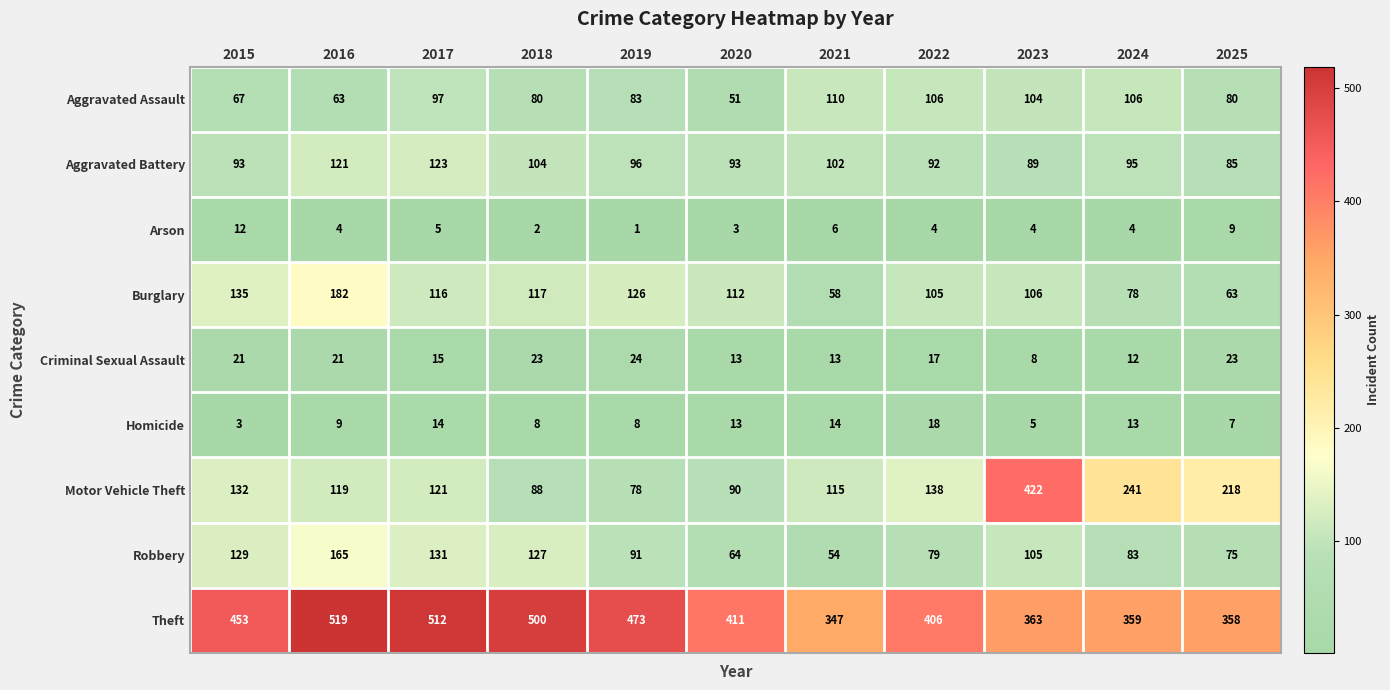

Rank the series at 2023 from highest to lowest value.

Motor Vehicle Theft, Theft, Burglary, Robbery, Aggravated Assault, Aggravated Battery, Criminal Sexual Assault, Homicide, Arson